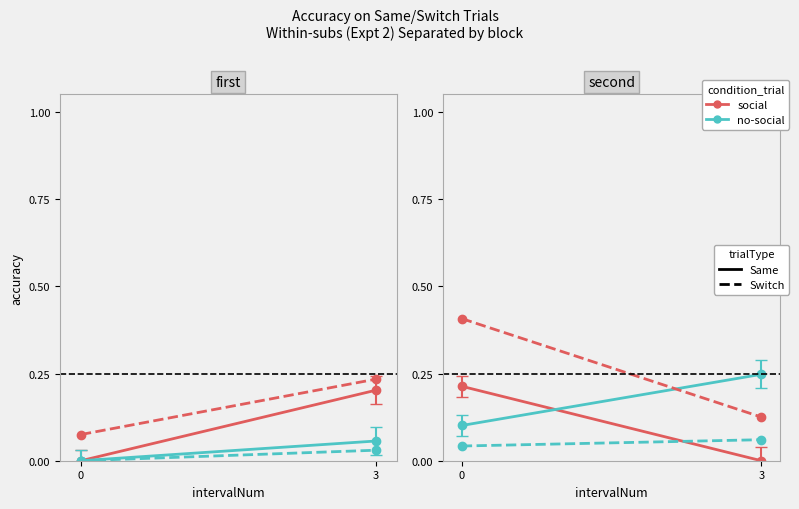

What is the maximum value for social-Switch?

0.4